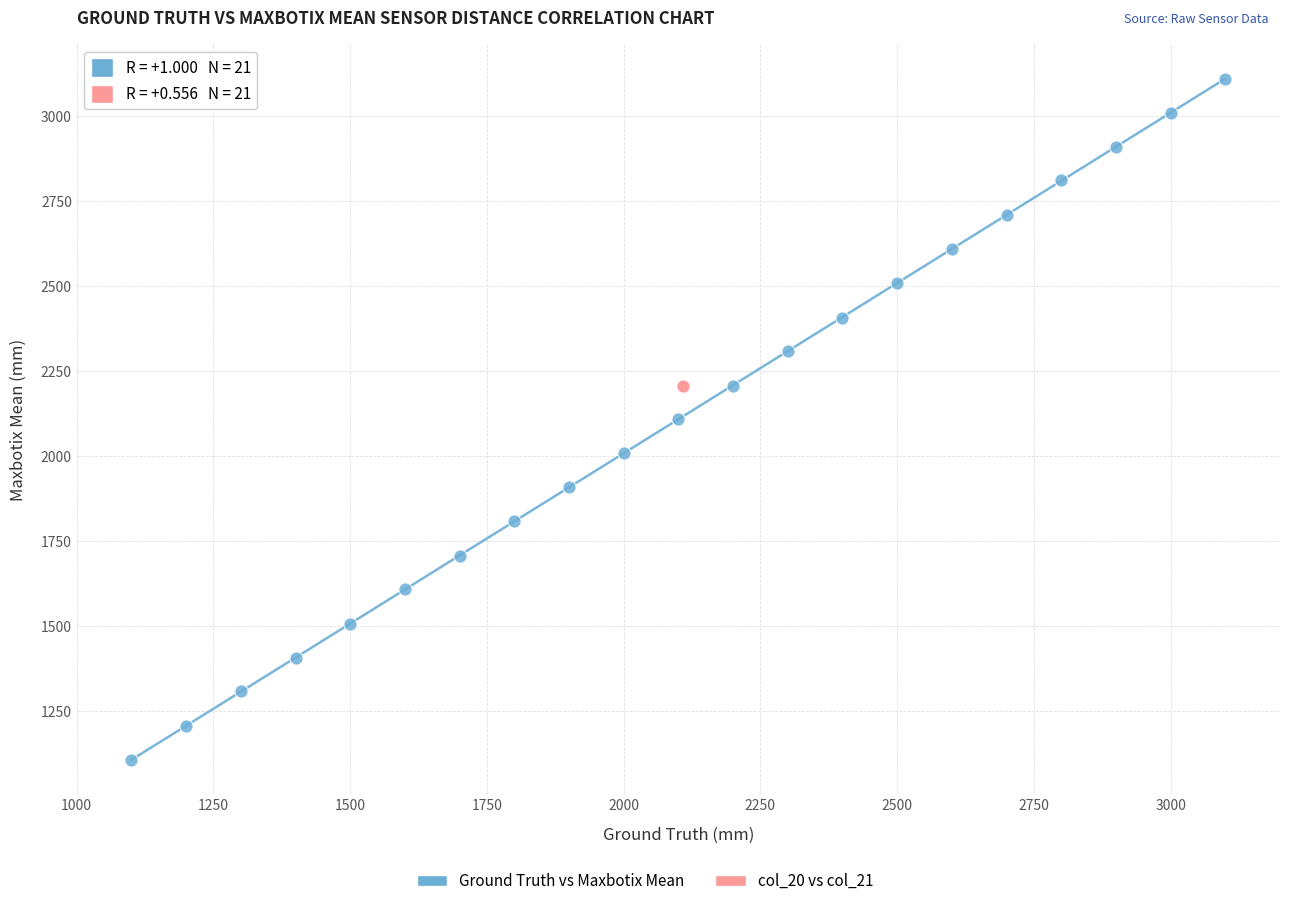

Which series has the largest Y range (max minus min)?

Ground Truth vs Maxbotix Mean